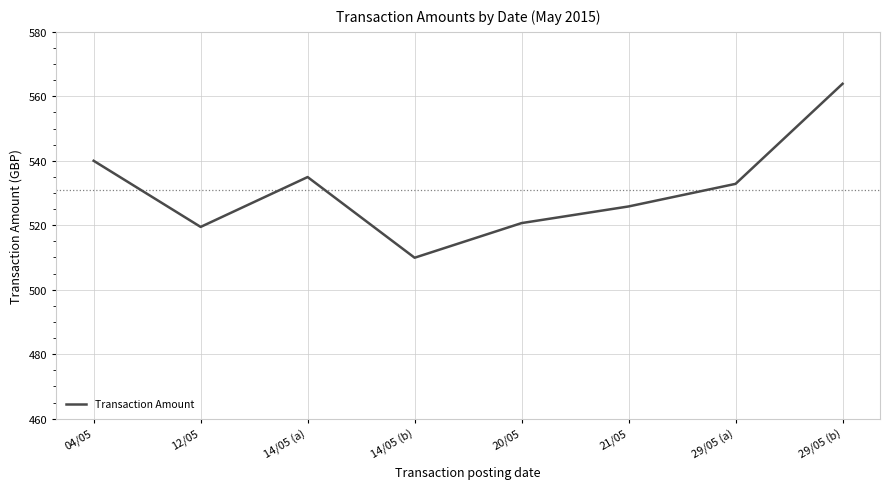

Which label corresponds to the largest value in the chart?

29/05 (b)